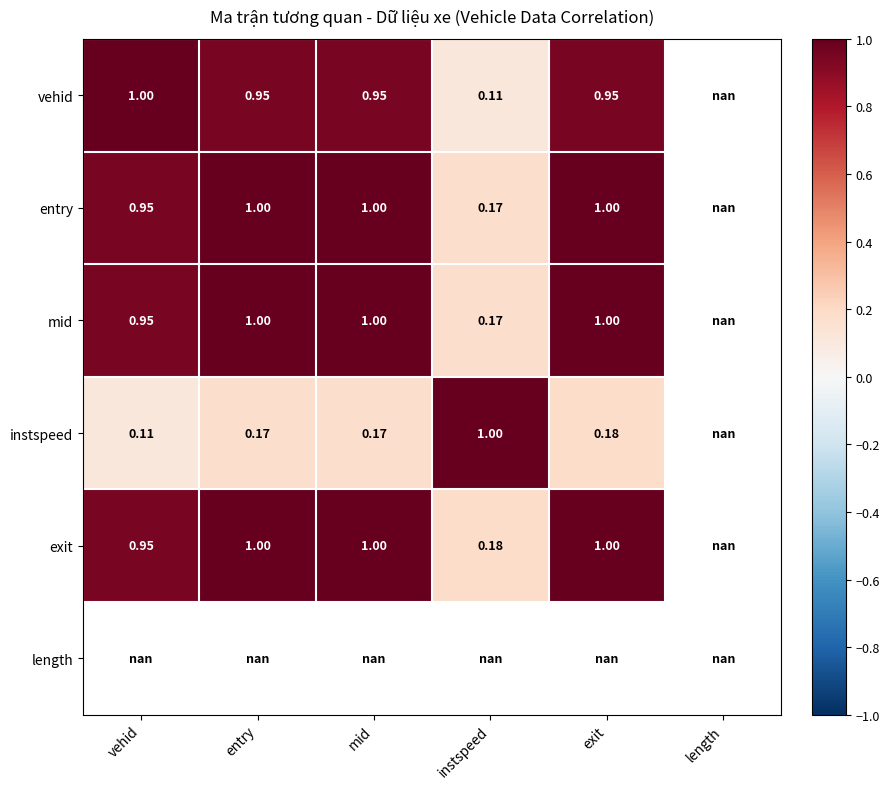

Which category has the lowest value across all series?

instspeed